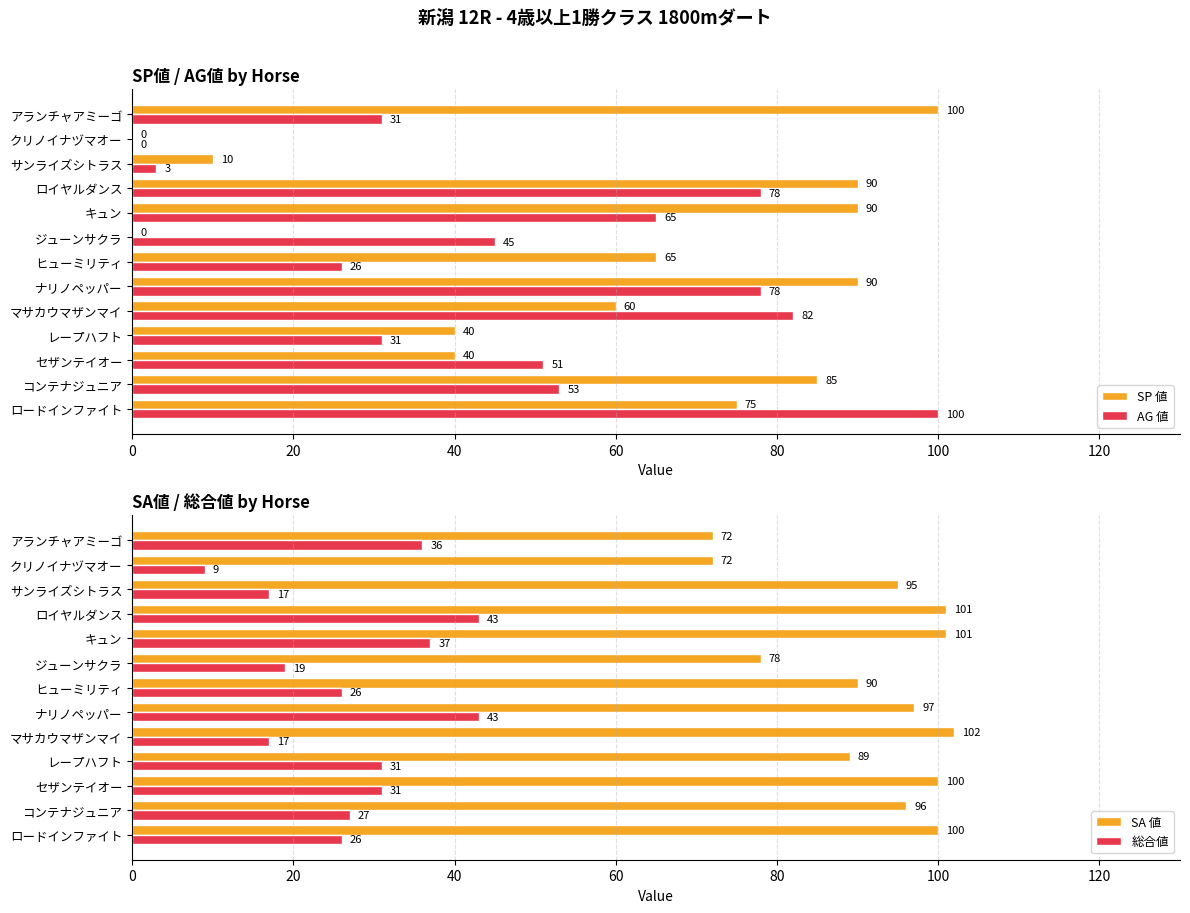

What is the value of the 総合値 bar at the 1st from the left?

26